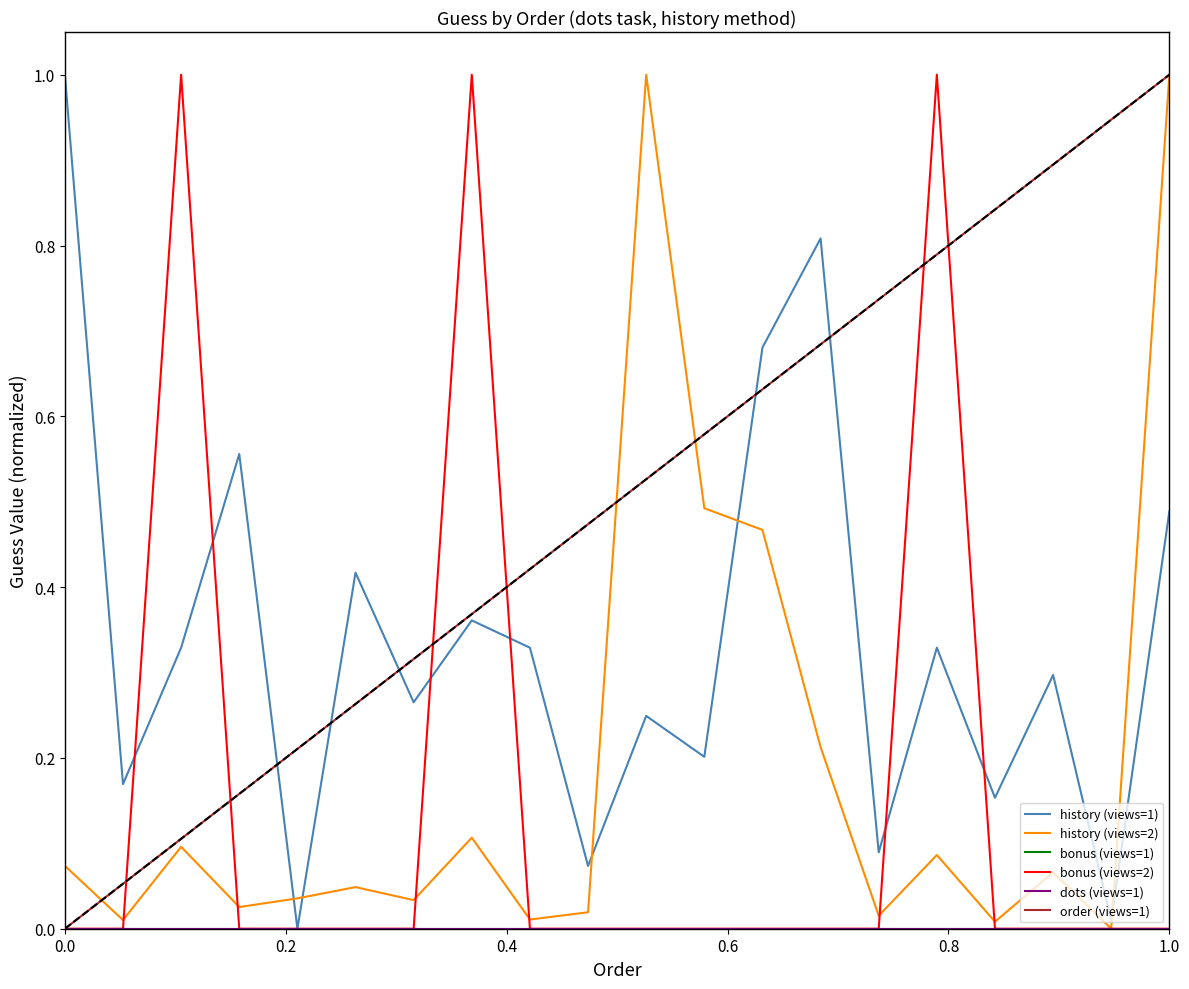

What is the sum of all history (views=2) values?

3.8